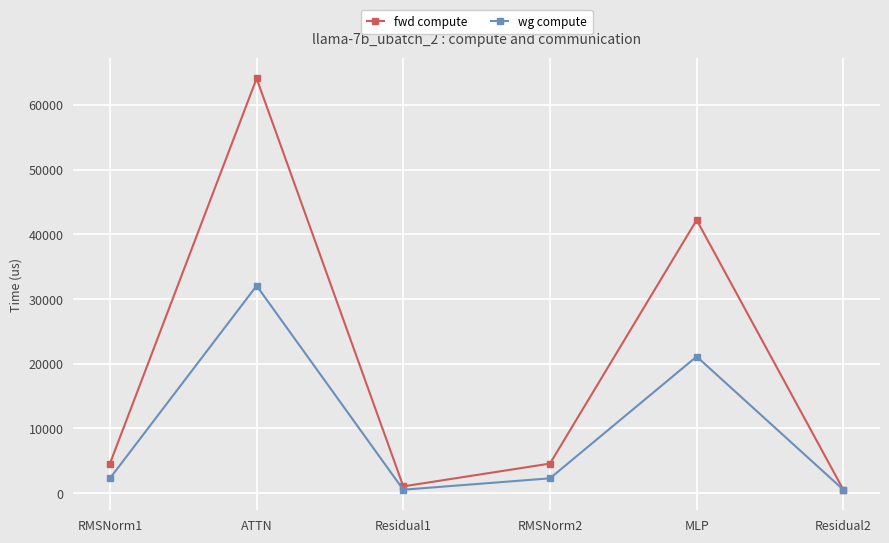

What is the maximum value for wg compute?

32052.2